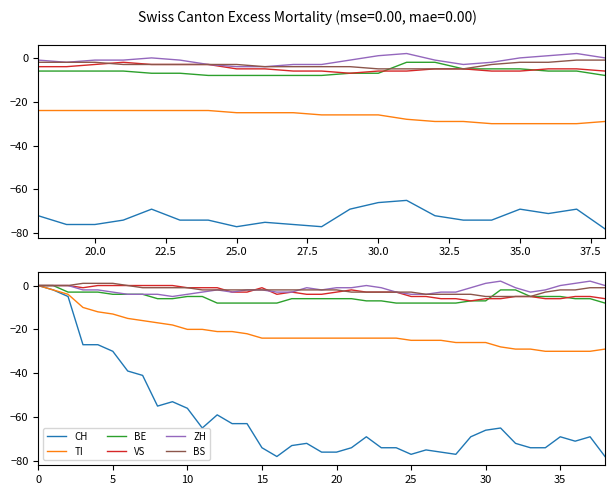

Is the value of CH at 29 greater than the value of ZH at 24?

No